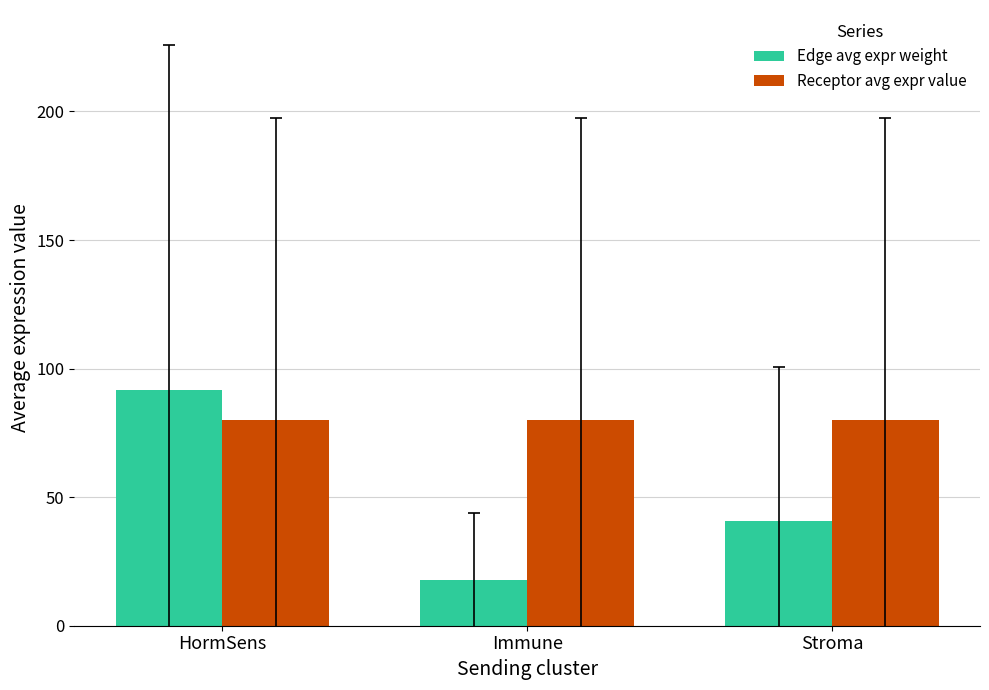

Which label corresponds to the largest value in the chart?

HormSens